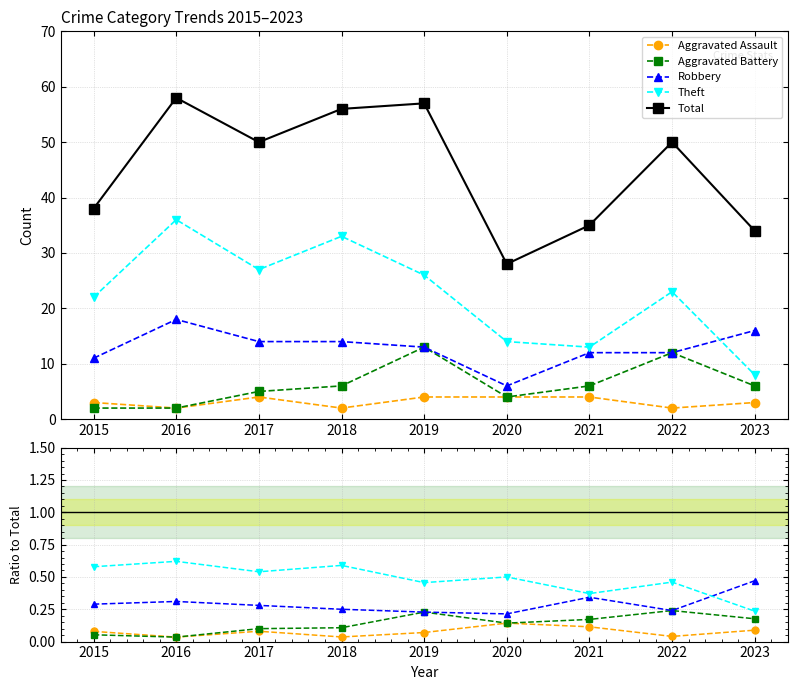

What is the difference between the Theft values at 2015 and 2019?

0.1